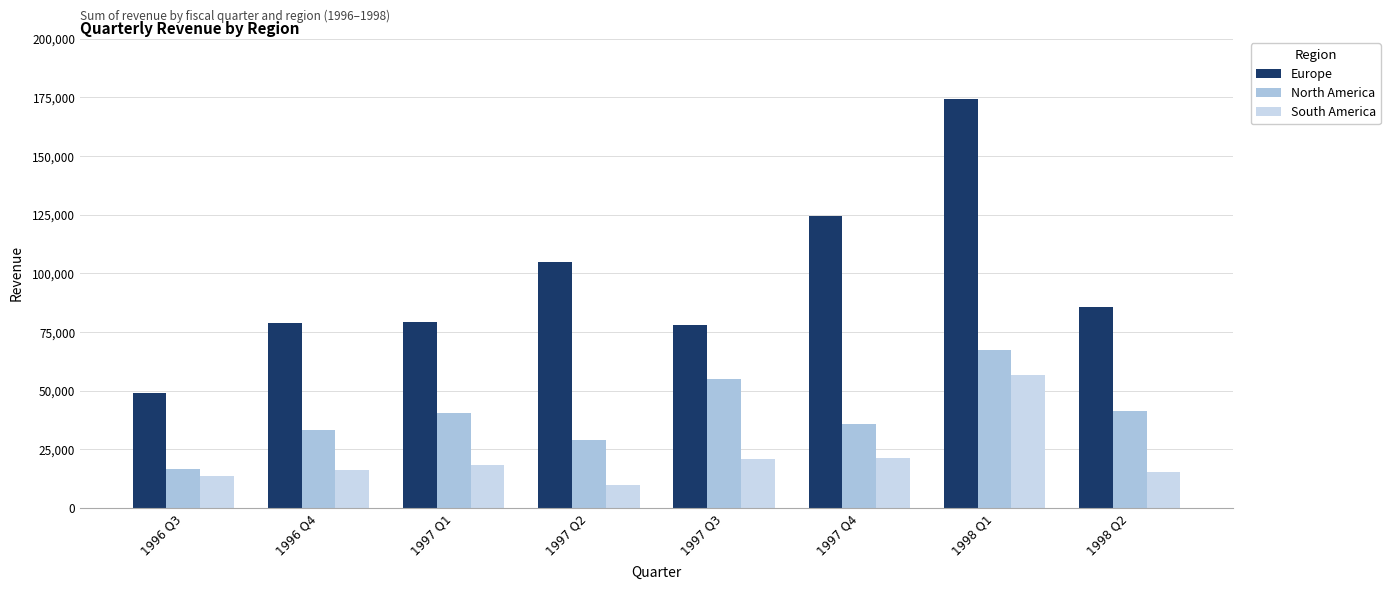

What is the highest value of the Europe series?

174519.3